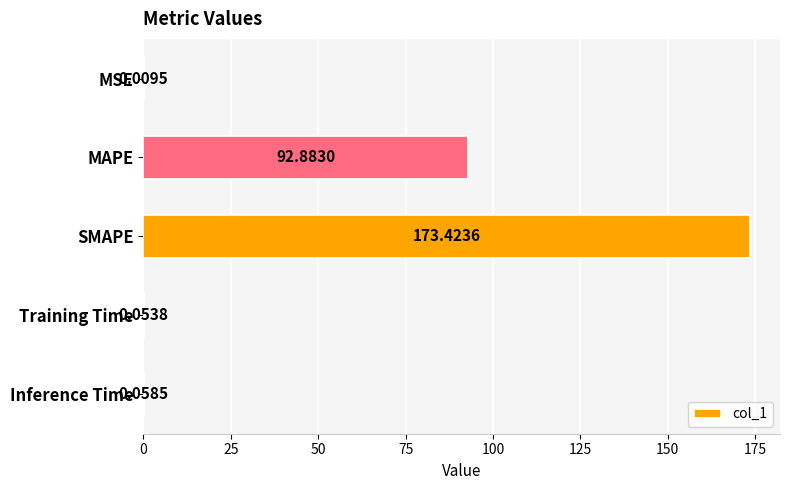

Where is the data nearest to the value 86?

MAPE